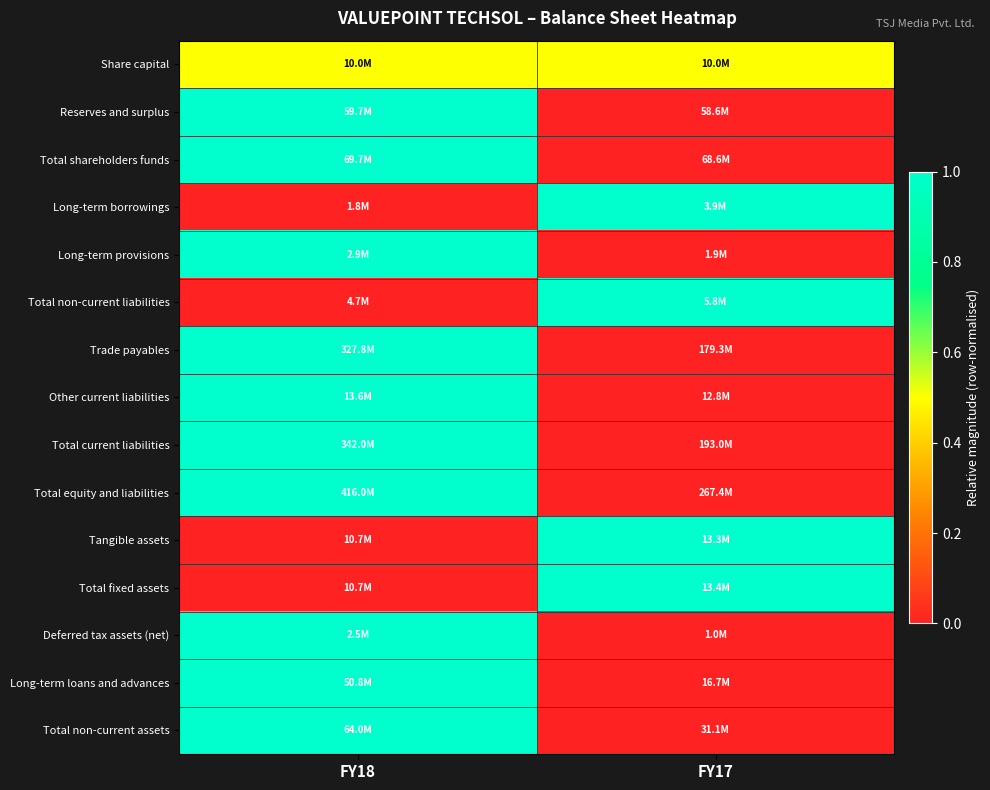

Which category has the highest value across all series?

FY18